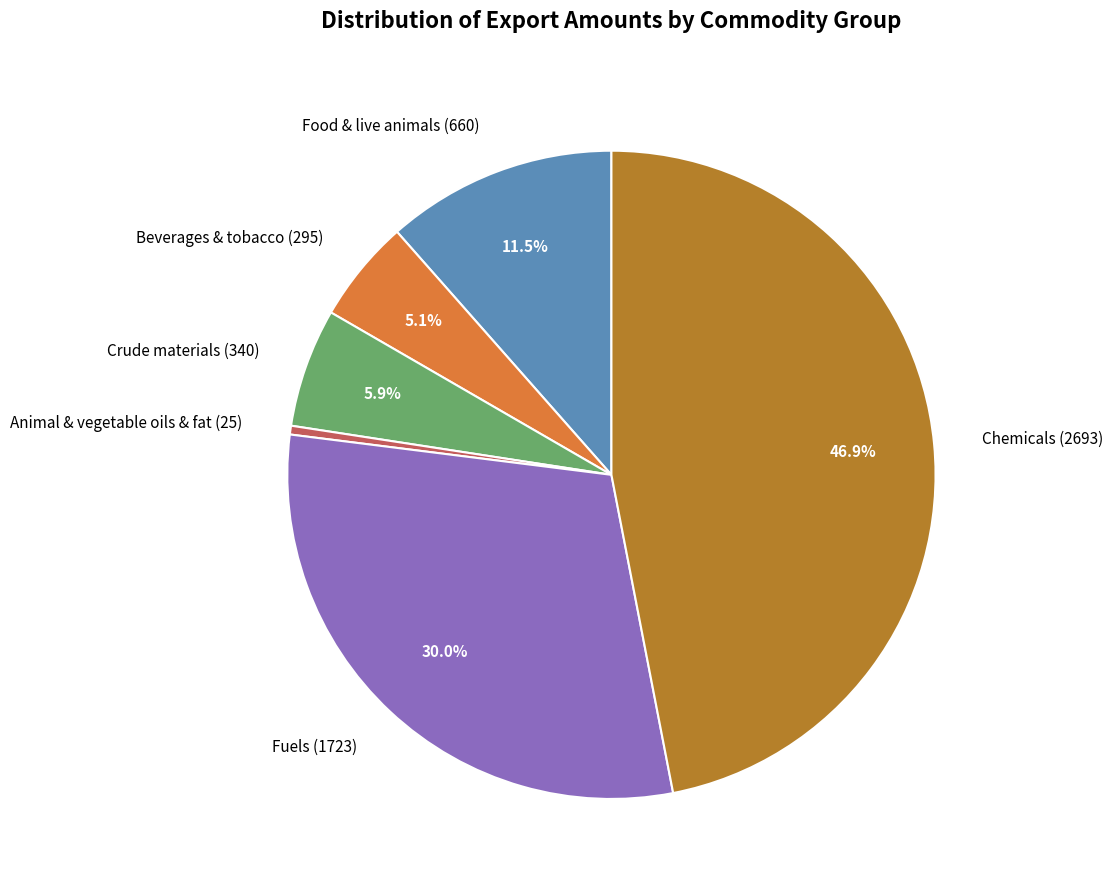

Does any single category account for the majority?

No